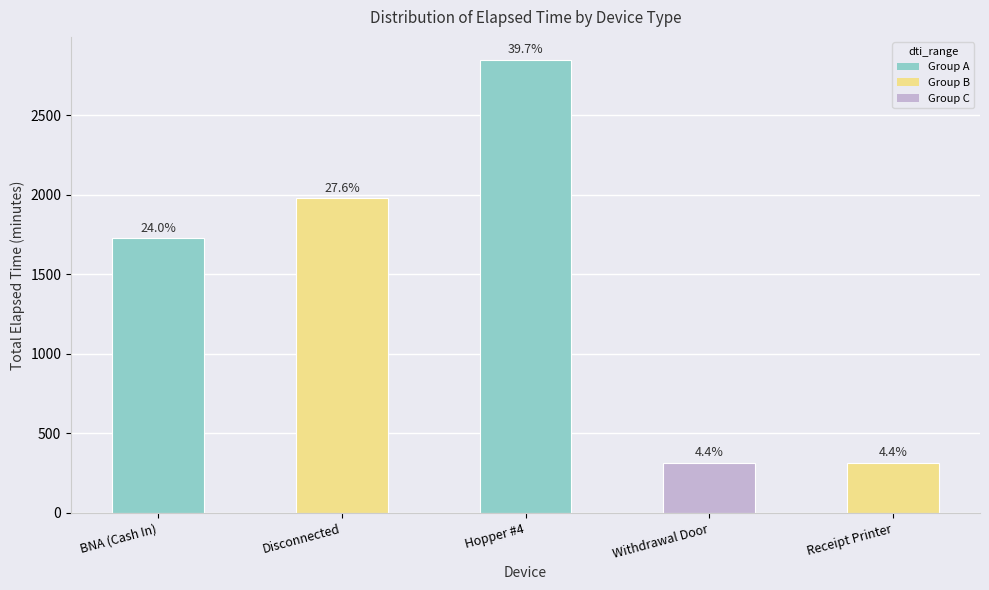

What is the sum of the values at Receipt Printer and BNA (Cash In)?

2040